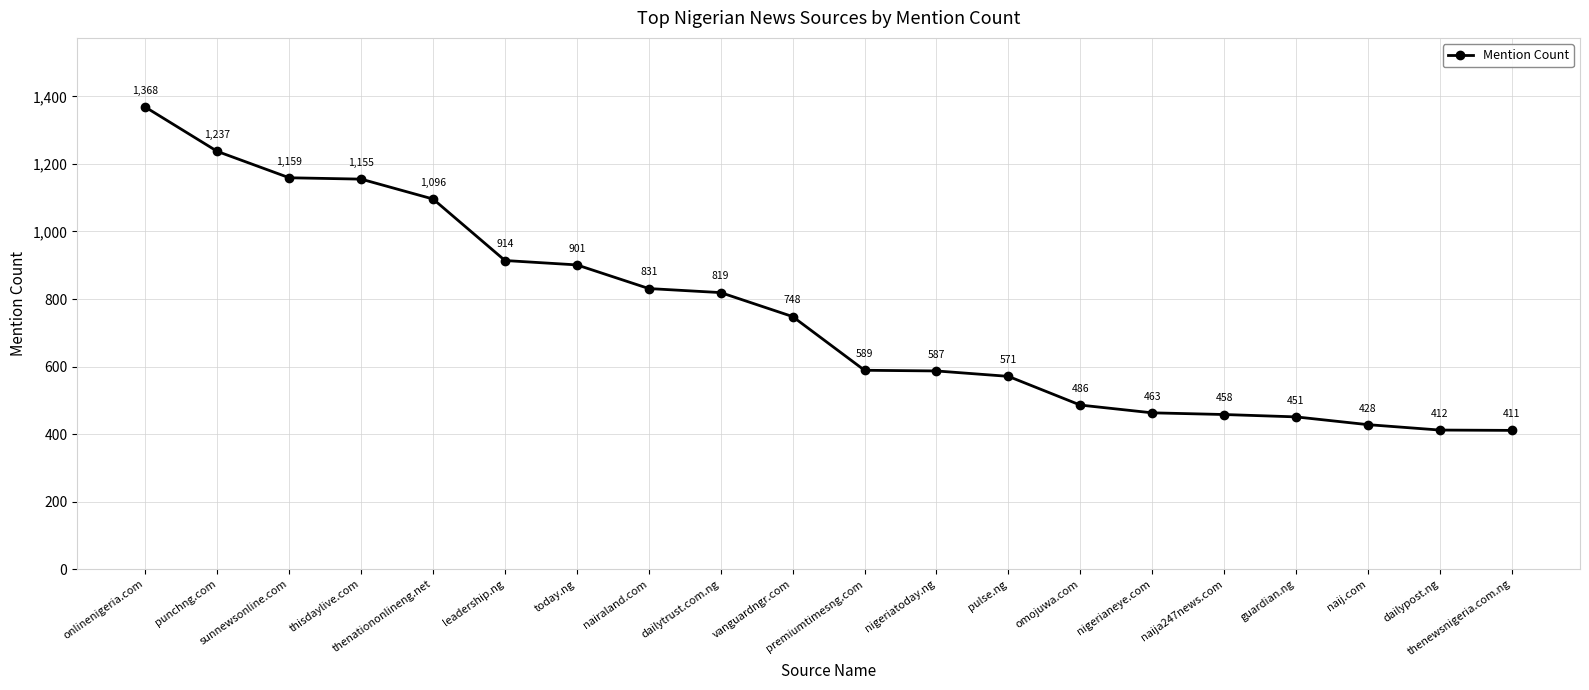

What is the difference between the values at naija247news.com and nigerianeye.com?

5